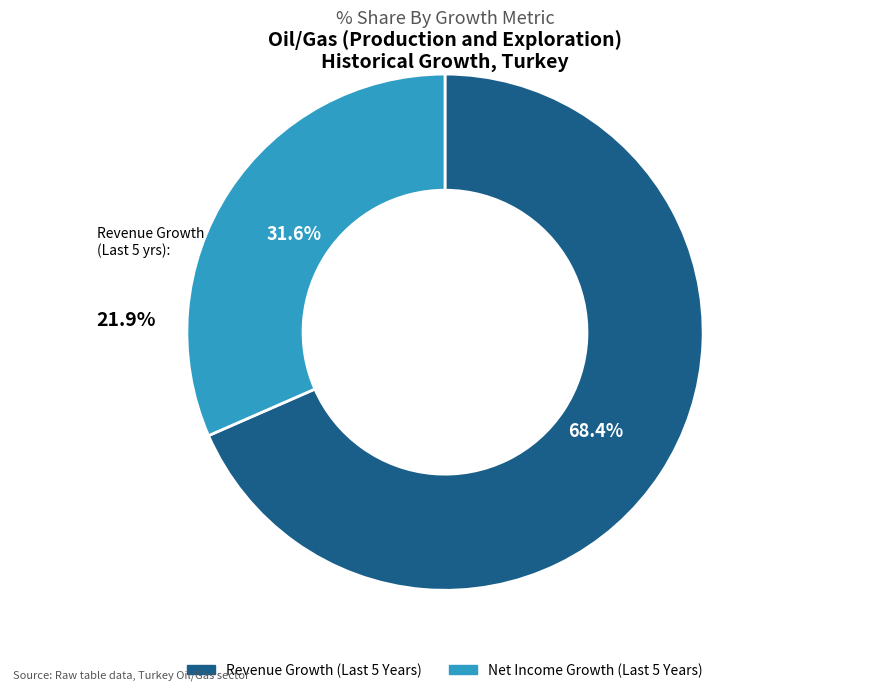

Count the number of slices in the pie.

2